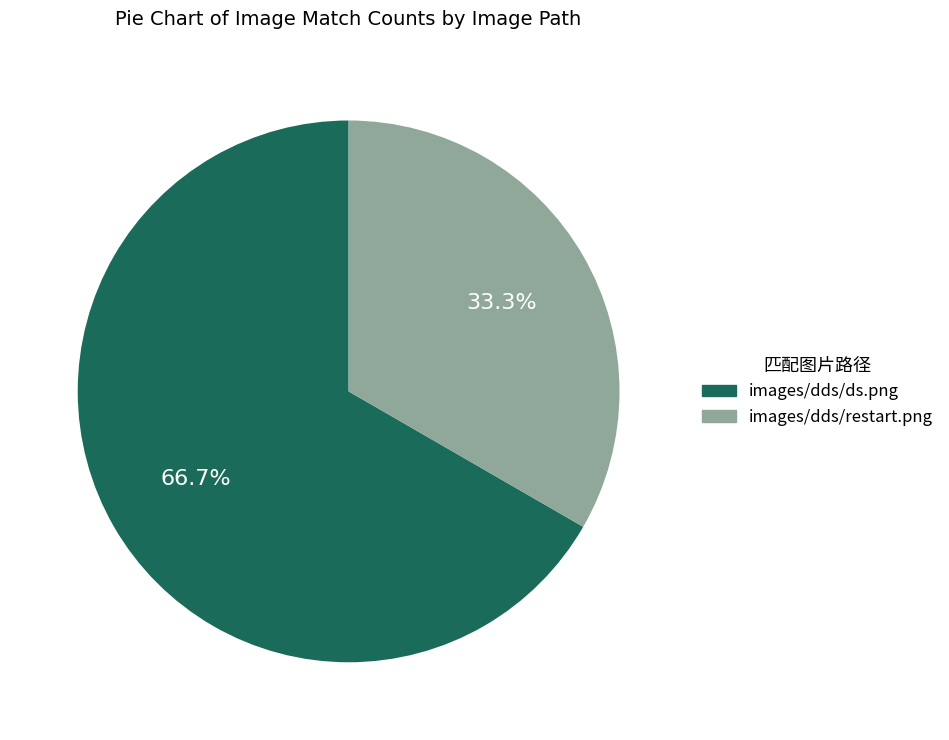

What portion of the pie excludes images/dds/ds.png?

33.3%